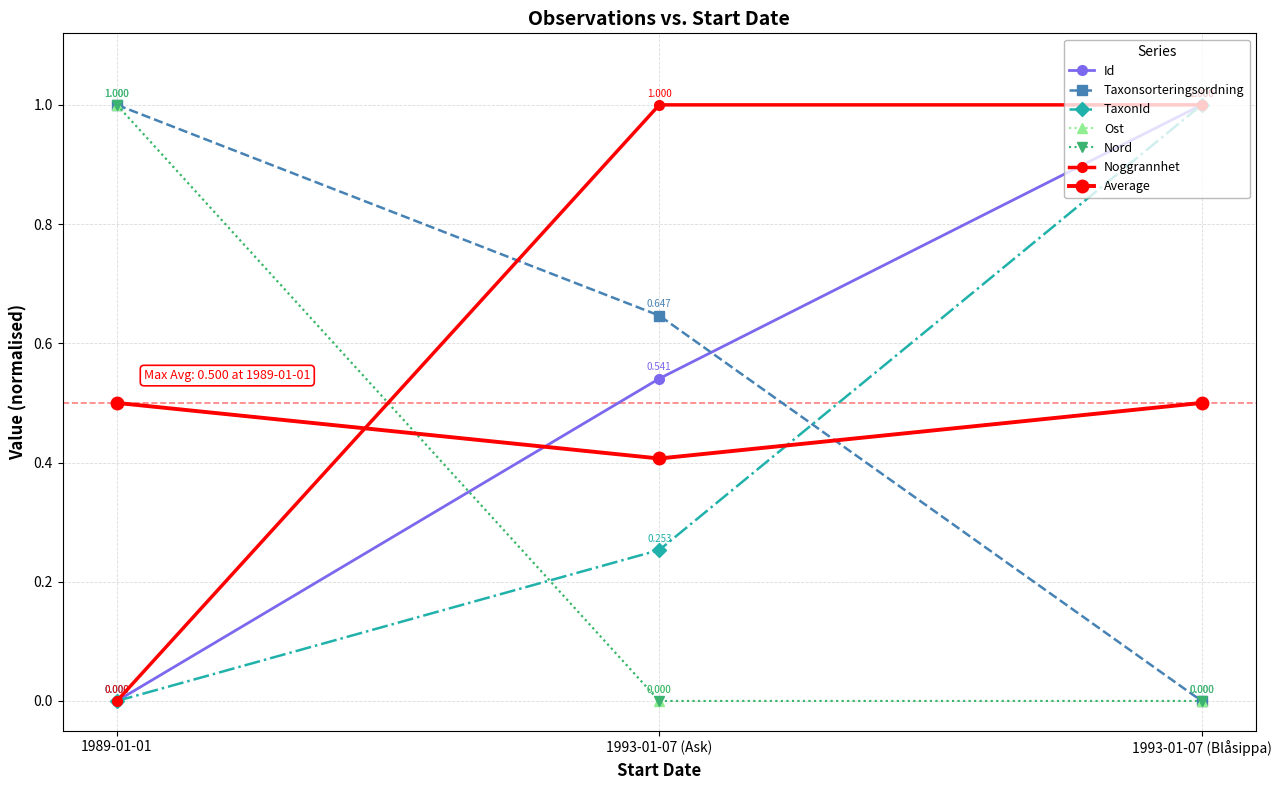

True or false: Taxonsorteringsordning has a value of 0.5 at 1993-01-07 (Blåsippa).

False